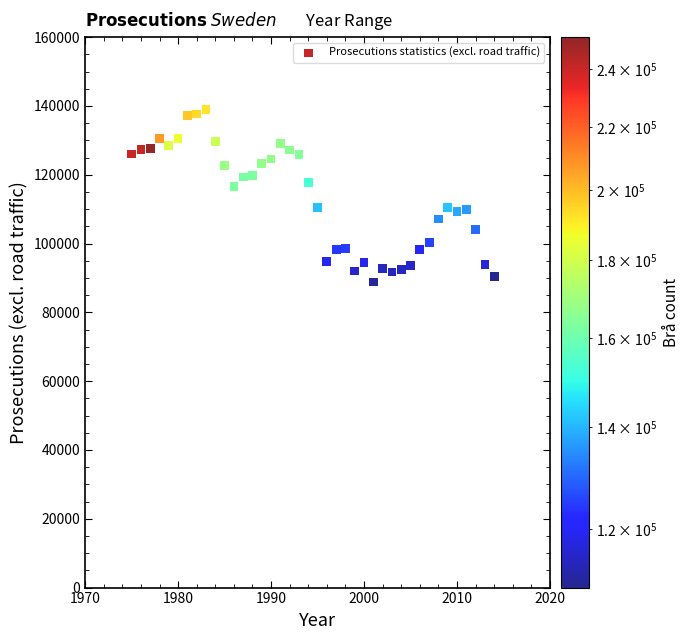

What is the range of X values (max minus min)?

39